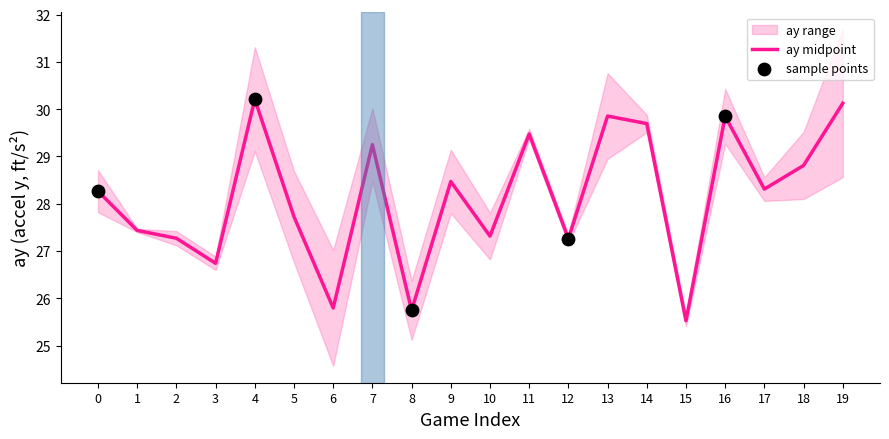

Which series reaches the minimum Y coordinate?

ay_bot